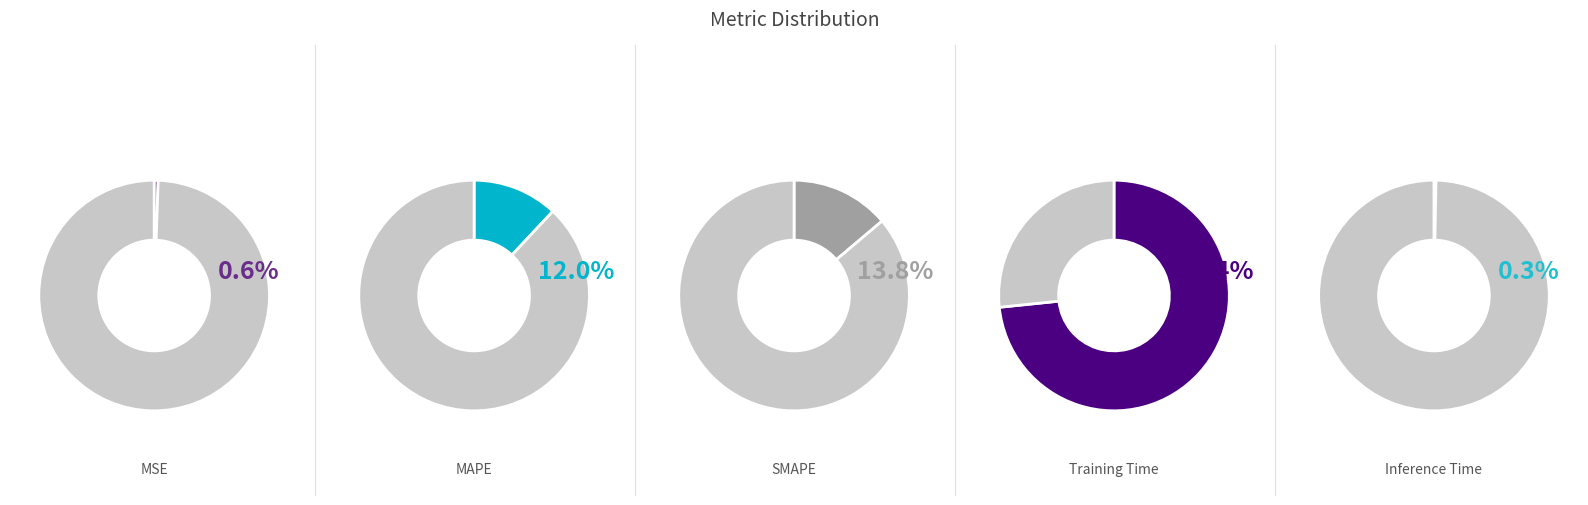

To the nearest percent, what portion does MSE represent?

1%